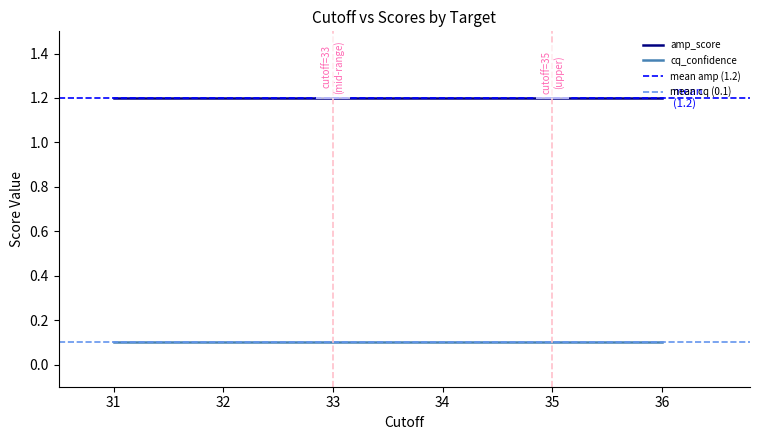

Which series has the largest total across all categories?

amp_score